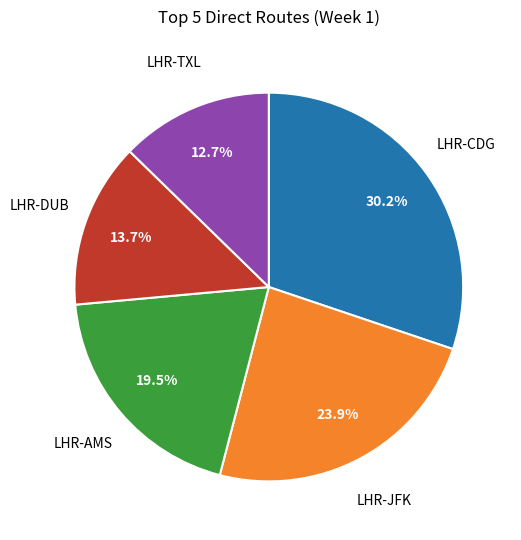

The LHR-CDG slice represents 30% of the pie. True or false?

True